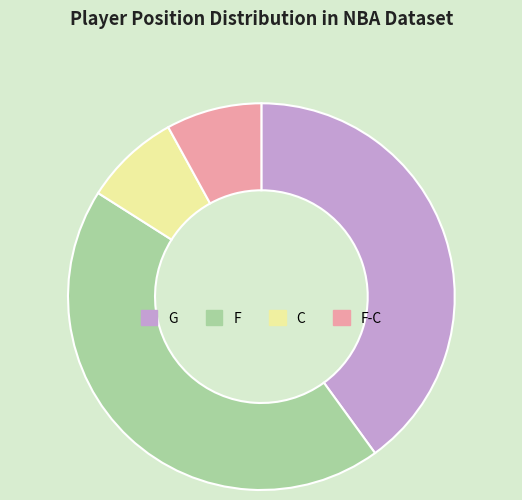

How many slices are in this pie chart?

4